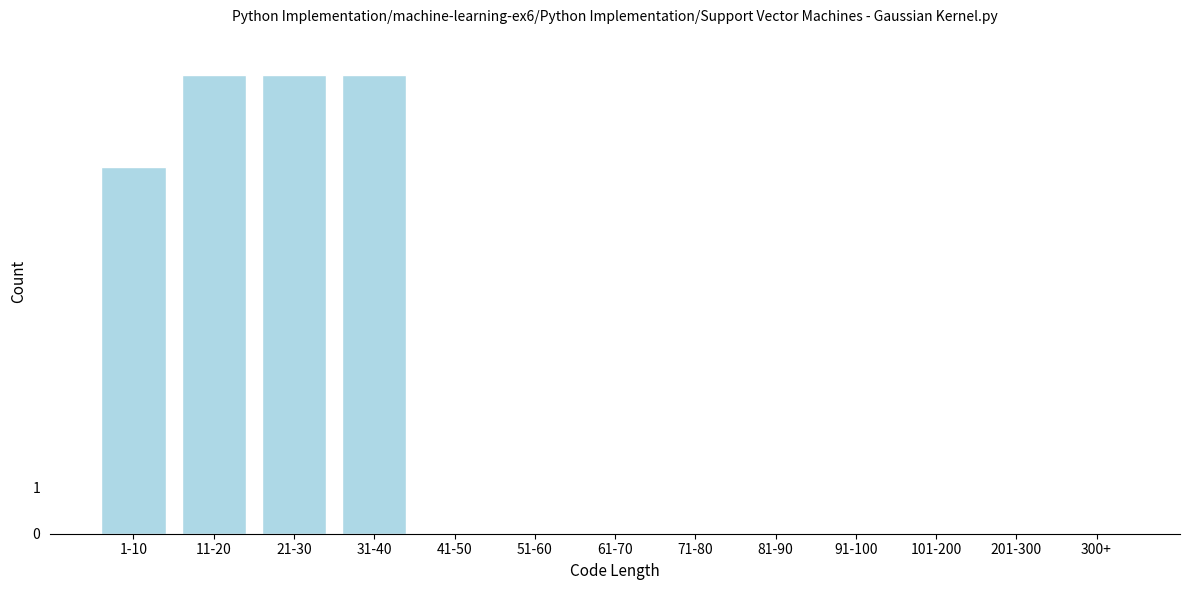

Reading left to right, transcribe all the data shown in this chart.

1-10=8	11-20=10	21-30=10	31-40=10	41-50=0	51-60=0	61-70=0	71-80=0	81-90=0	91-100=0	101-200=0	201-300=0	300+=0